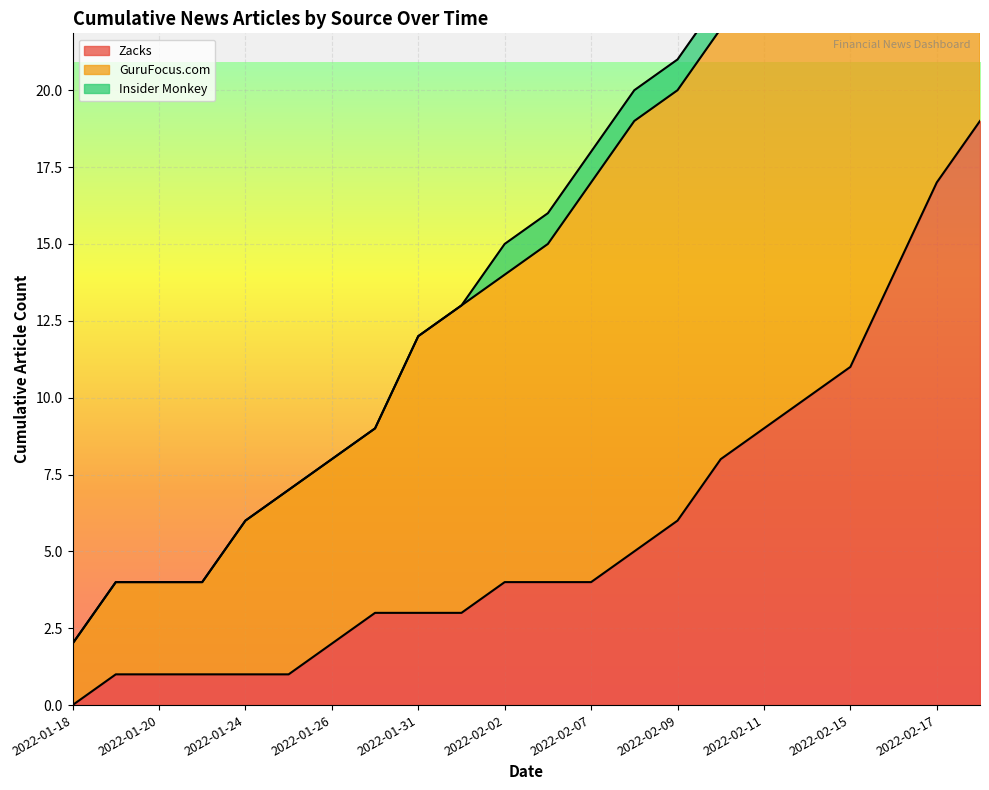

How many lines are shown in the chart?

3